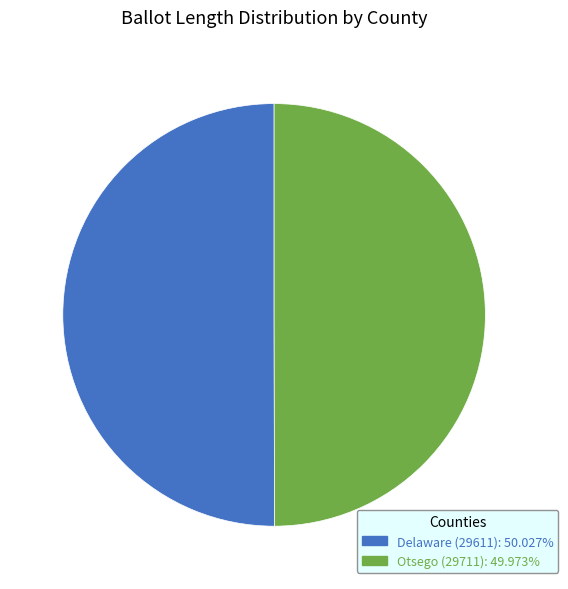

Do Otsego (29711) and Delaware (29611) together represent more than half of the pie?

Yes